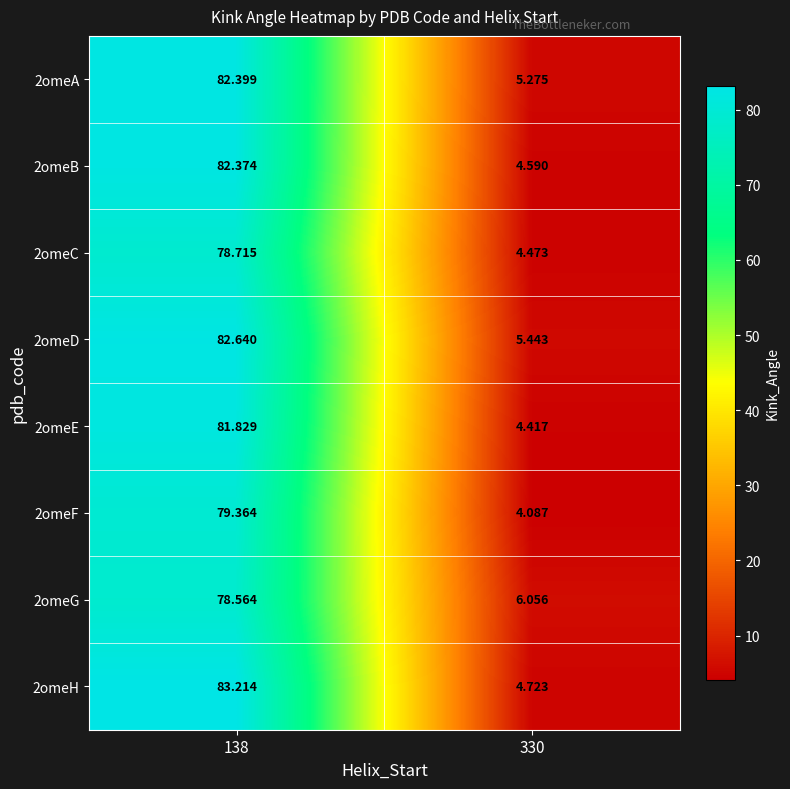

What is the total value across all series at 330?

39.1